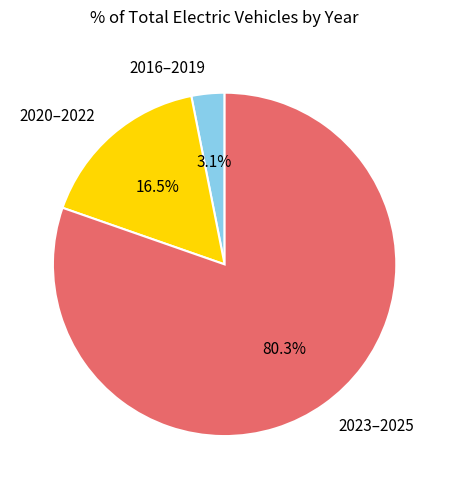

What percentage do 2023–2025 and 2020–2022 together represent?

96.9%